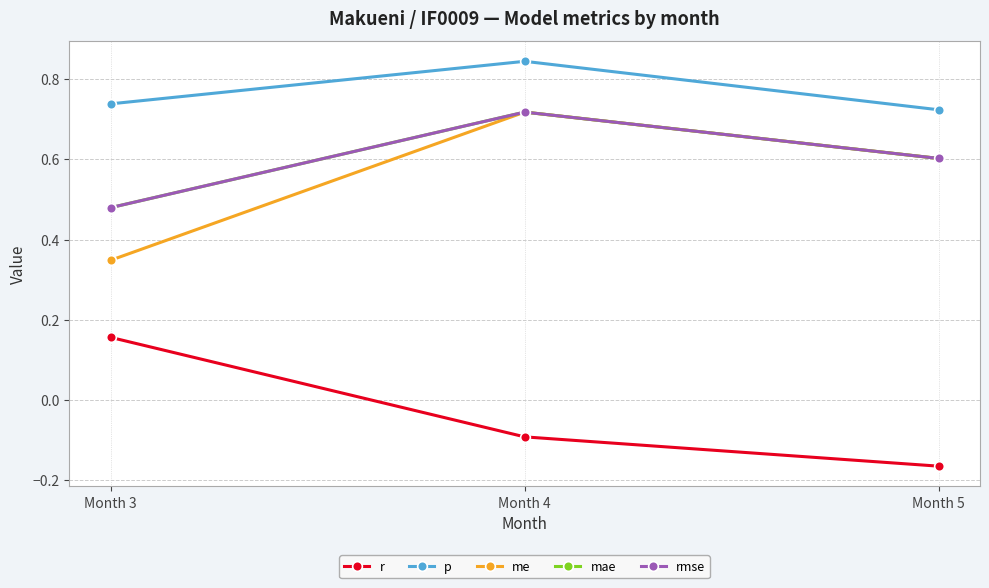

True or false: r has a value of -0.2 at Month 5.

False